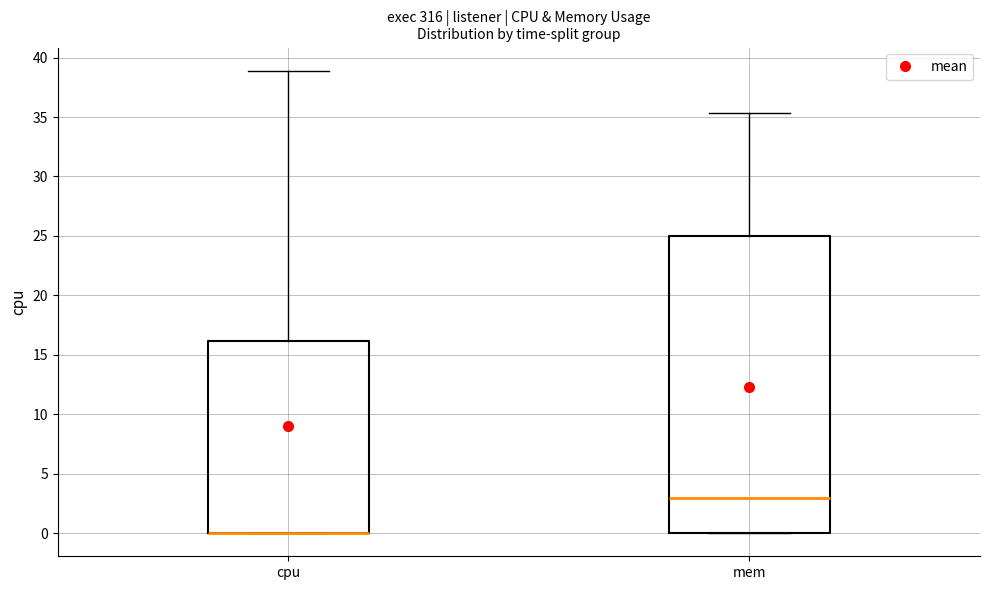

Where is the upper edge of the box for mem on the y-axis? The values are not printed on the chart, so give them approximately, as read against the axis.

25.0